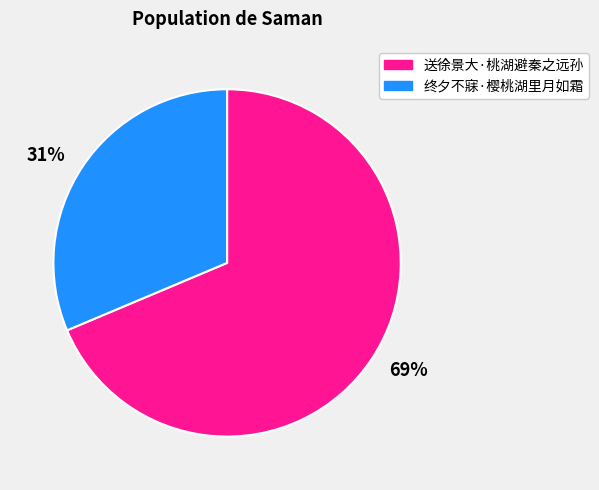

Rank the categories by value from highest to lowest.

送徐景大·桃湖避秦之远孙, 终夕不寐·樱桃湖里月如霜